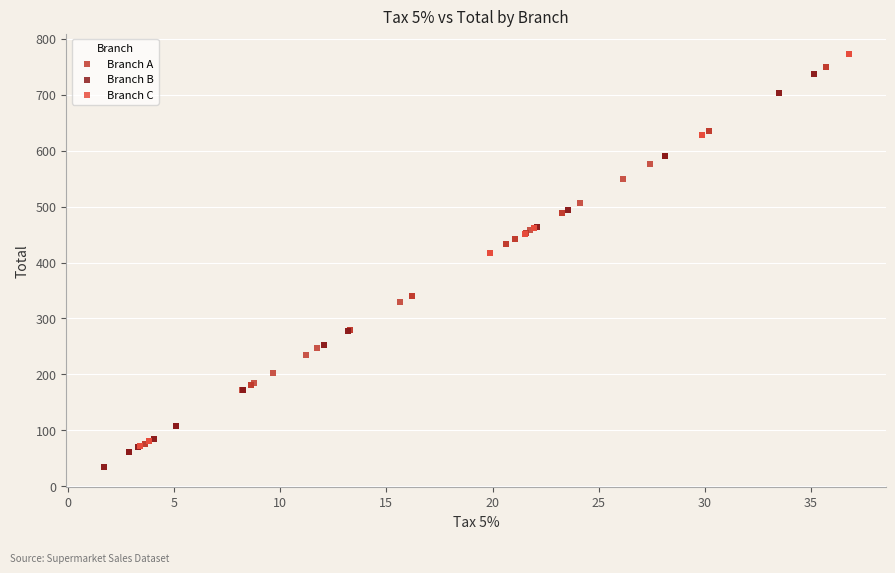

Which series reaches the minimum Y coordinate?

Branch B